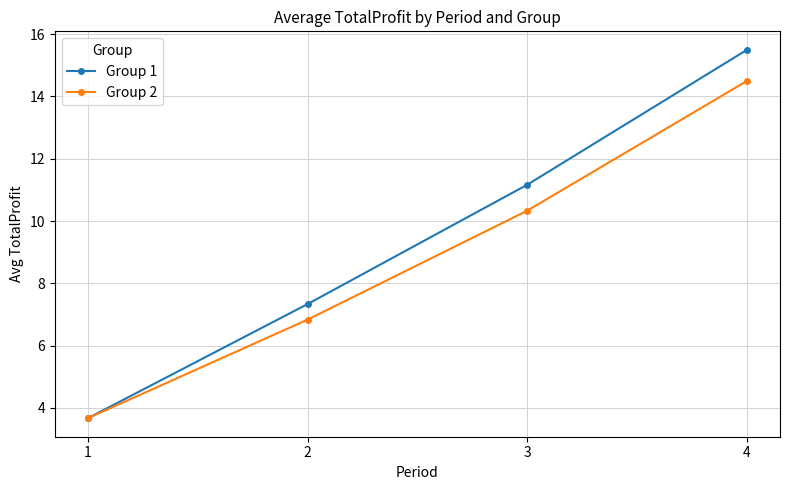

Which series has the largest total across all categories?

Group 1